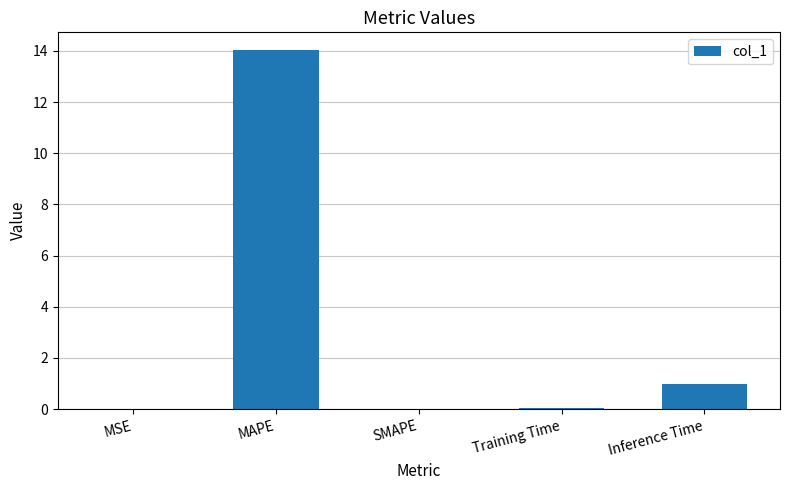

What is the sum of all values?

15.1